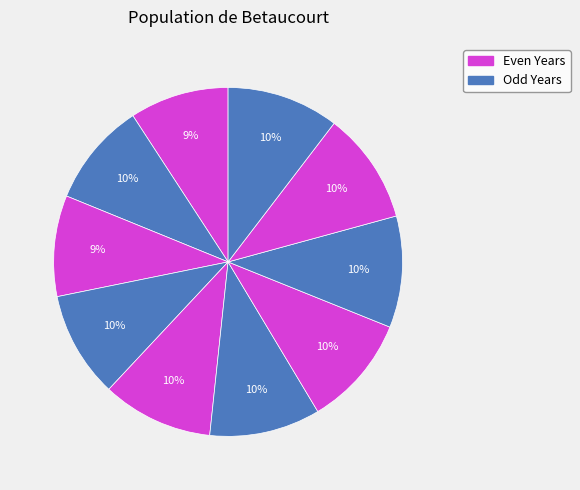

How many slices are in this pie chart?

10